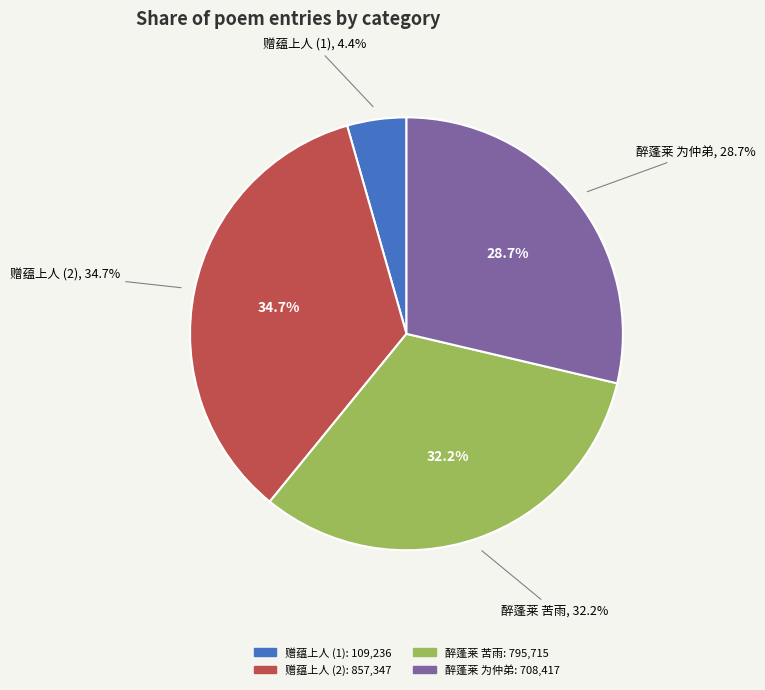

Rank the categories by value from highest to lowest.

赠蕴上人 (857347), 醉蓬莱 苦雨，用叶少蕴上巳韵, 醉蓬莱  为仲弟孝绪用叶少蕴上巳韵, 赠蕴上人 (109236)